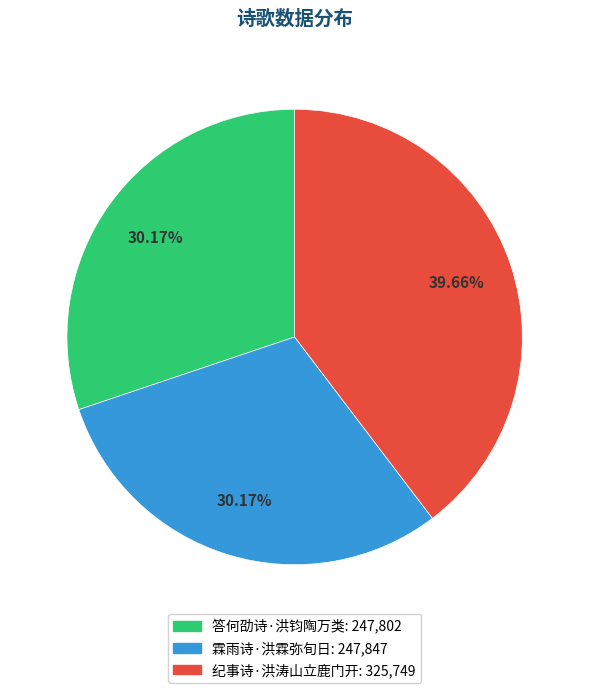

How many slices are in this pie chart?

3